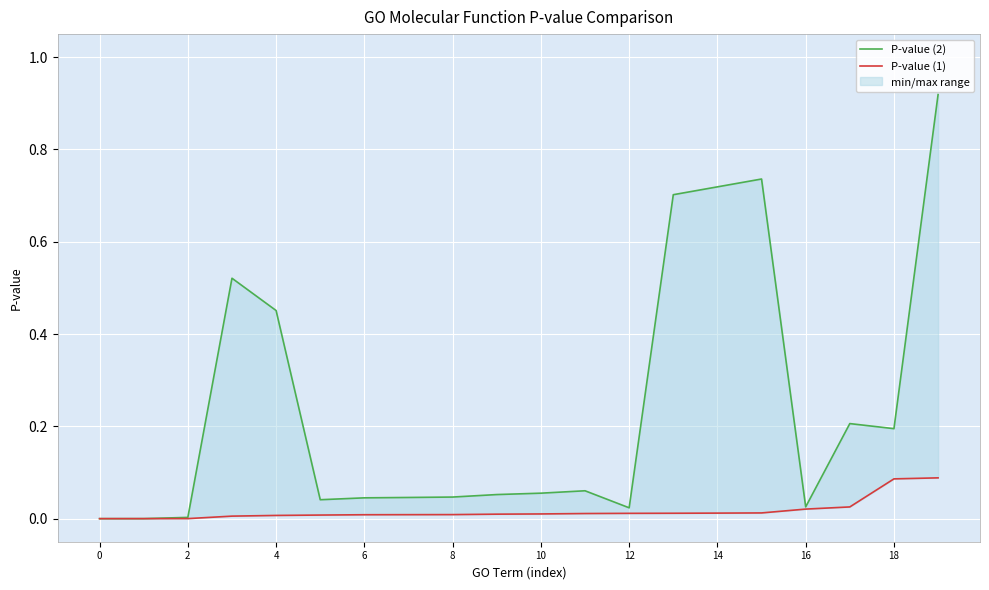

Which has a higher value, 6 or 12?

6